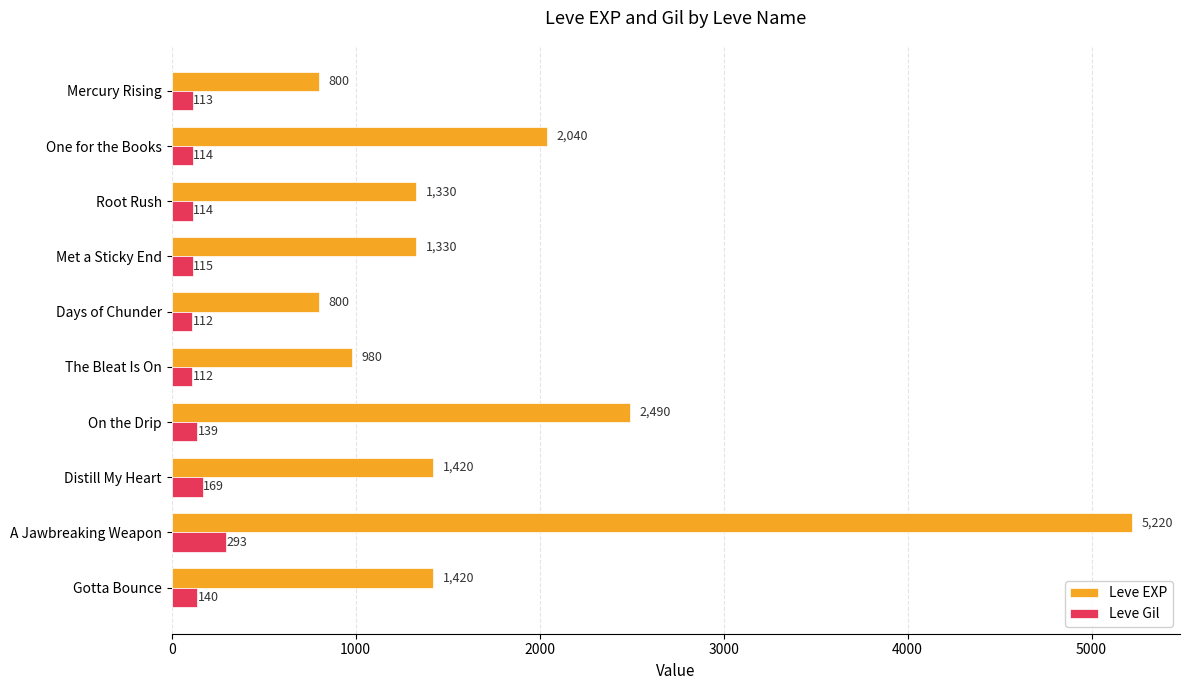

Which series has the largest range (max minus min)?

Leve EXP